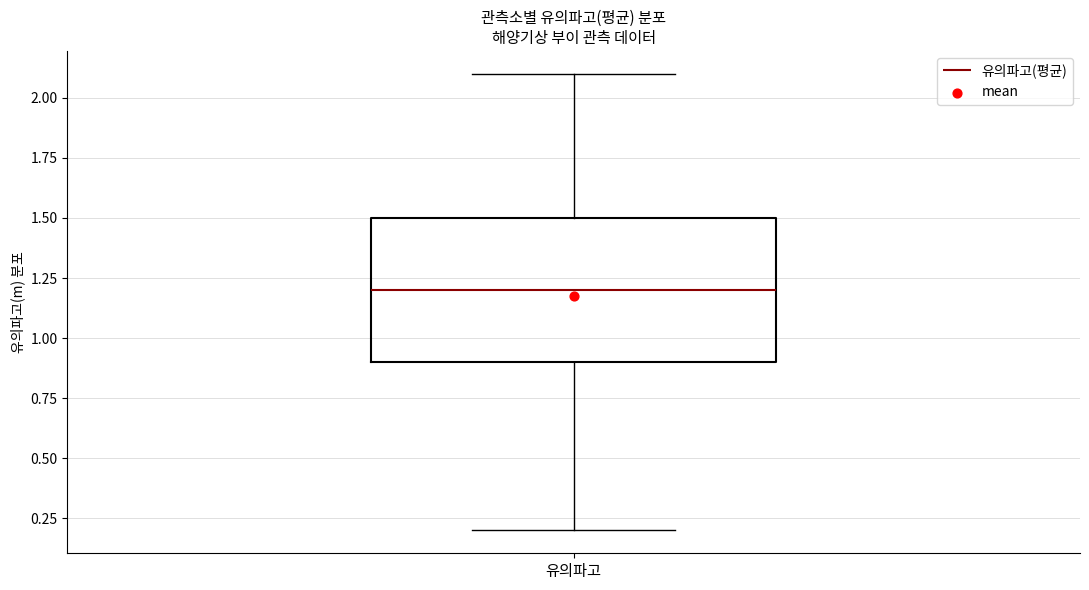

Where is the upper edge of the box for 유의파고 on the y-axis? The values are not printed on the chart, so give them approximately, as read against the axis.

1.5